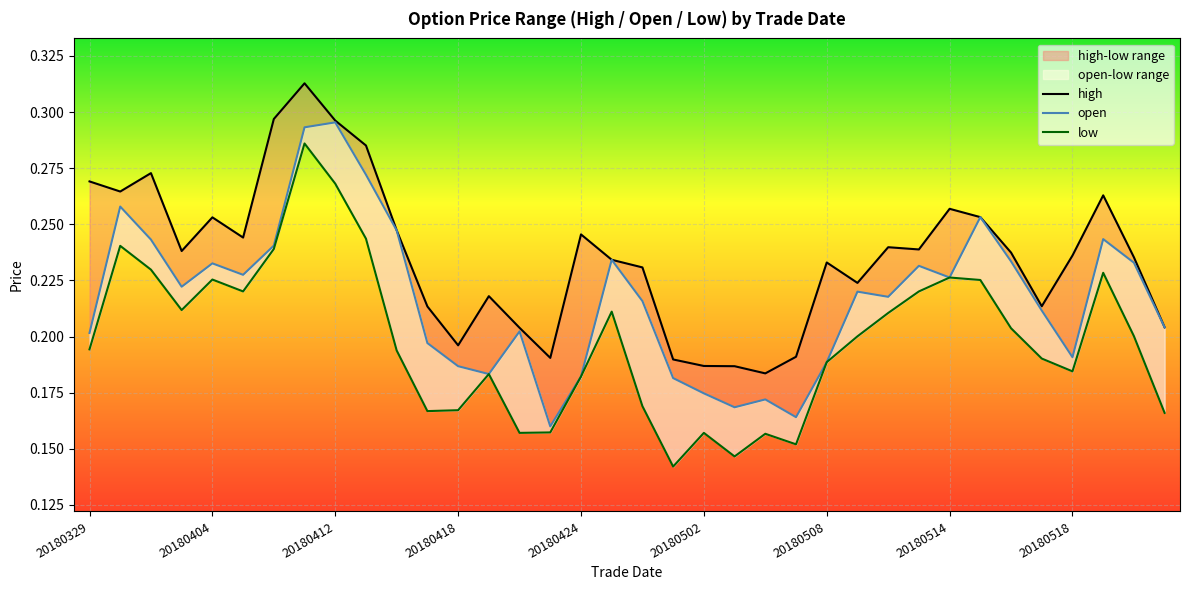

List the series in order of their overall mean, lowest first.

low, open, high